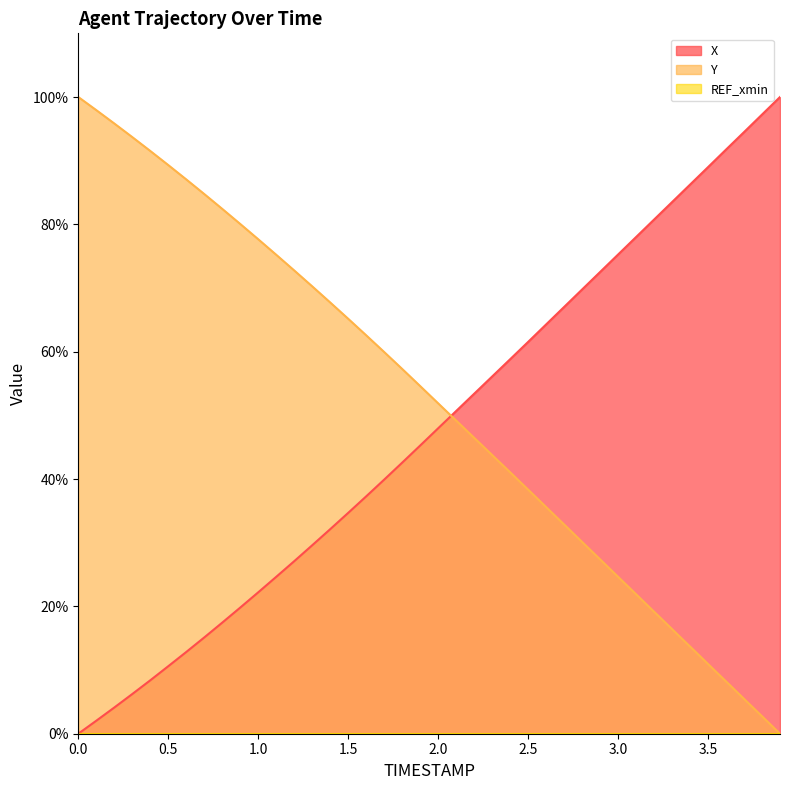

What is the spread (max minus min) of values at 3.0?

75.3